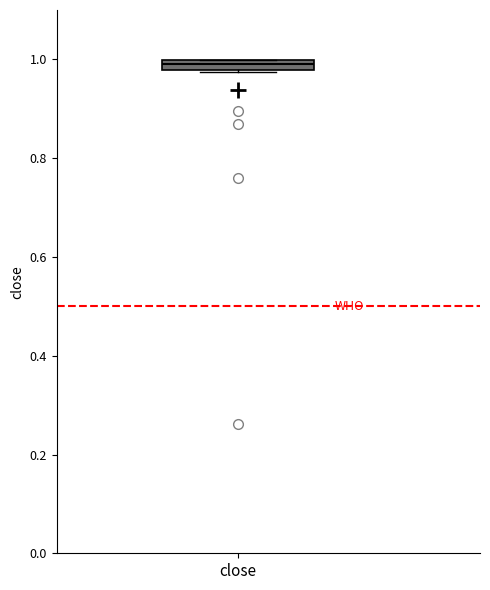

Where is the lower edge of the box for close on the y-axis? The values are not printed on the chart, so give them approximately, as read against the axis.

0.98